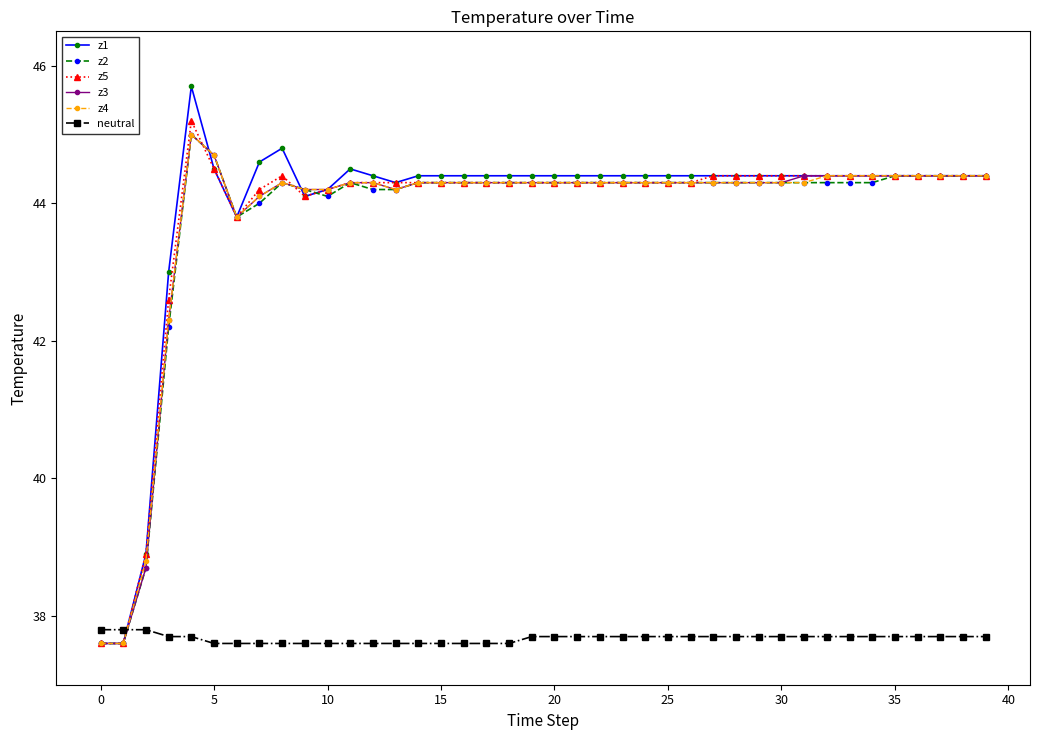

At how many categories does at least one series exceed 41?

37